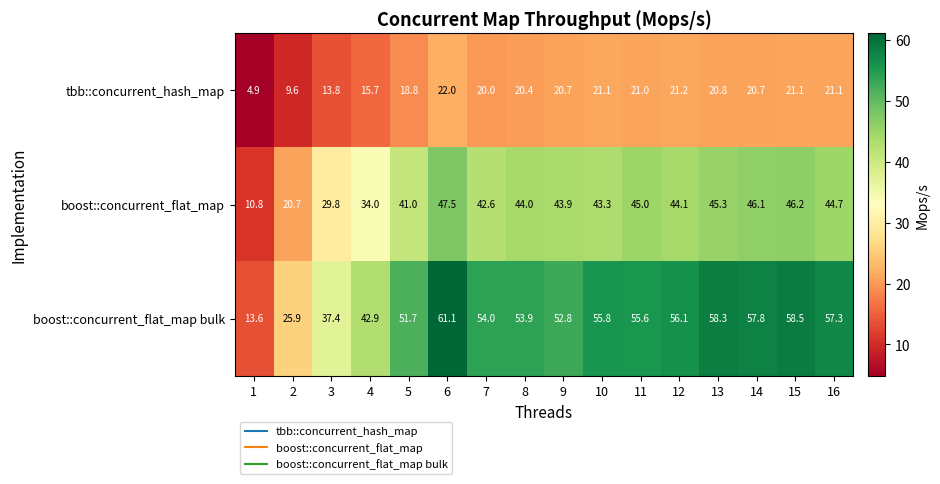

List the series in order of their peak value, highest first.

boost::concurrent_flat_map bulk, boost::concurrent_flat_map, tbb::concurrent_hash_map